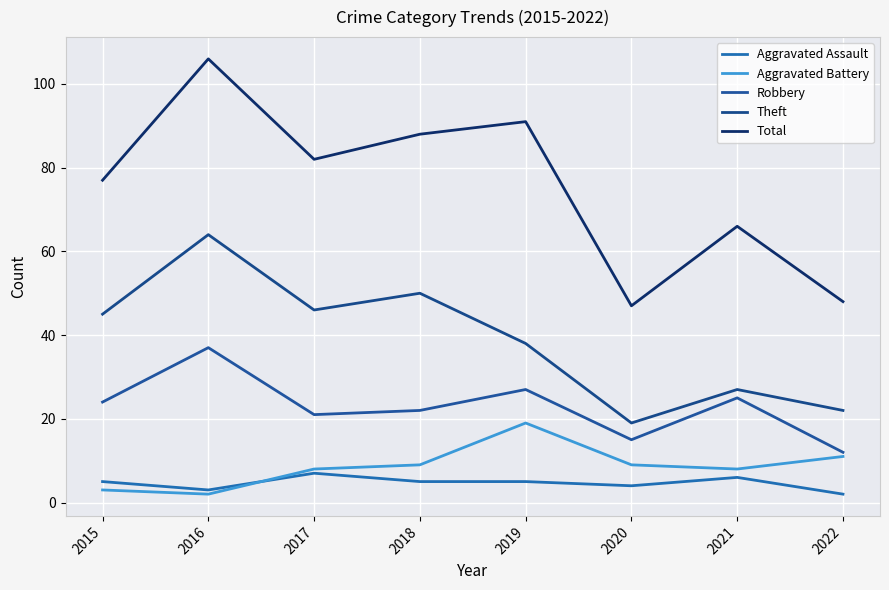

Between which two adjacent categories do Aggravated Battery and Aggravated Assault first intersect?

2016 and 2017